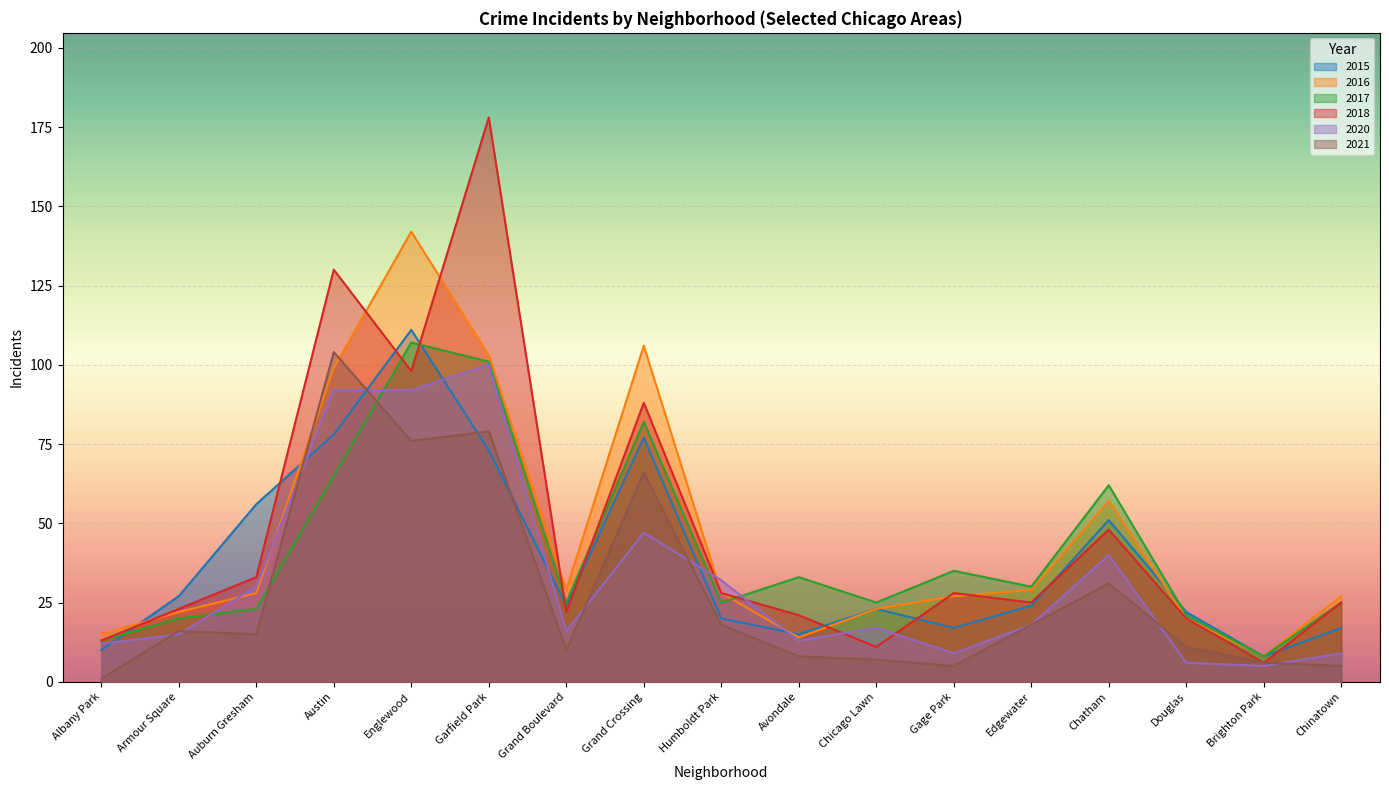

Rank the categories by 2021 value from lowest to highest.

Albany Park, Gage Park, Chinatown, Brighton Park, Chicago Lawn, Avondale, Grand Boulevard, Douglas, Auburn Gresham, Armour Square, Humboldt Park, Edgewater, Chatham, Grand Crossing, Englewood, Garfield Park, Austin